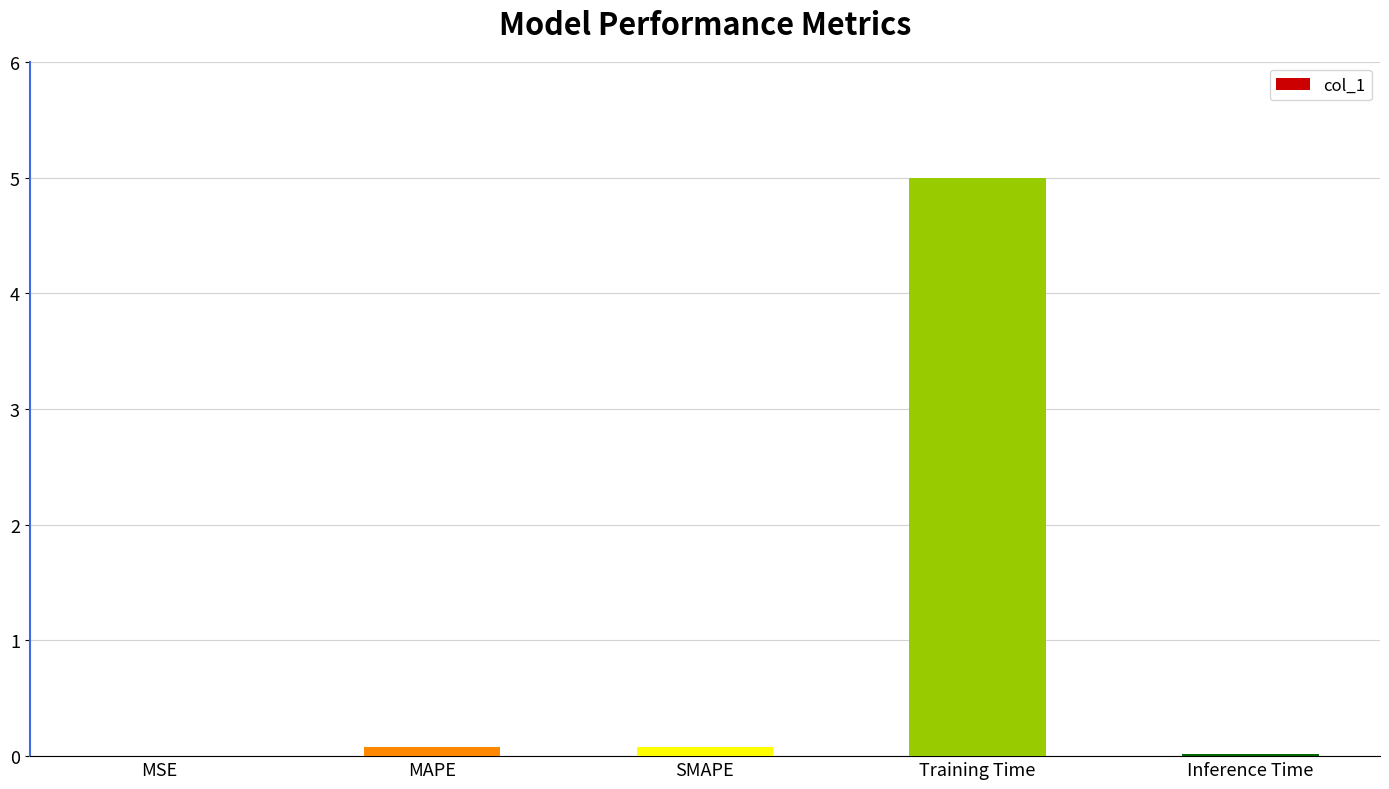

What is the sum of all values?

5.2